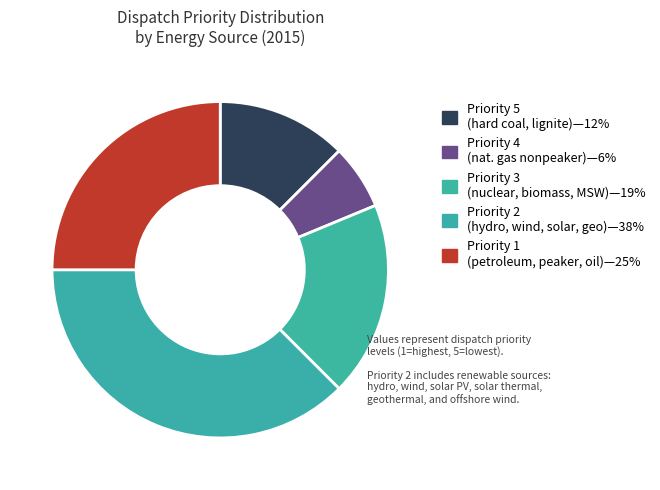

Count the number of slices in the pie.

5